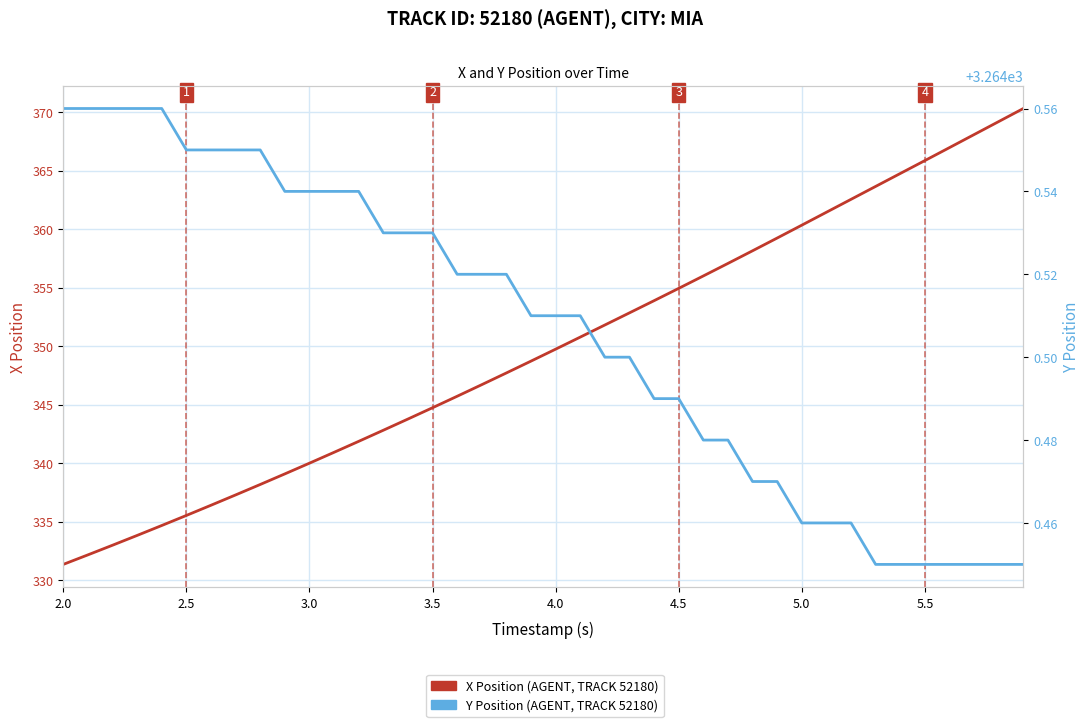

Is this an area chart (filled region under the line)?

No